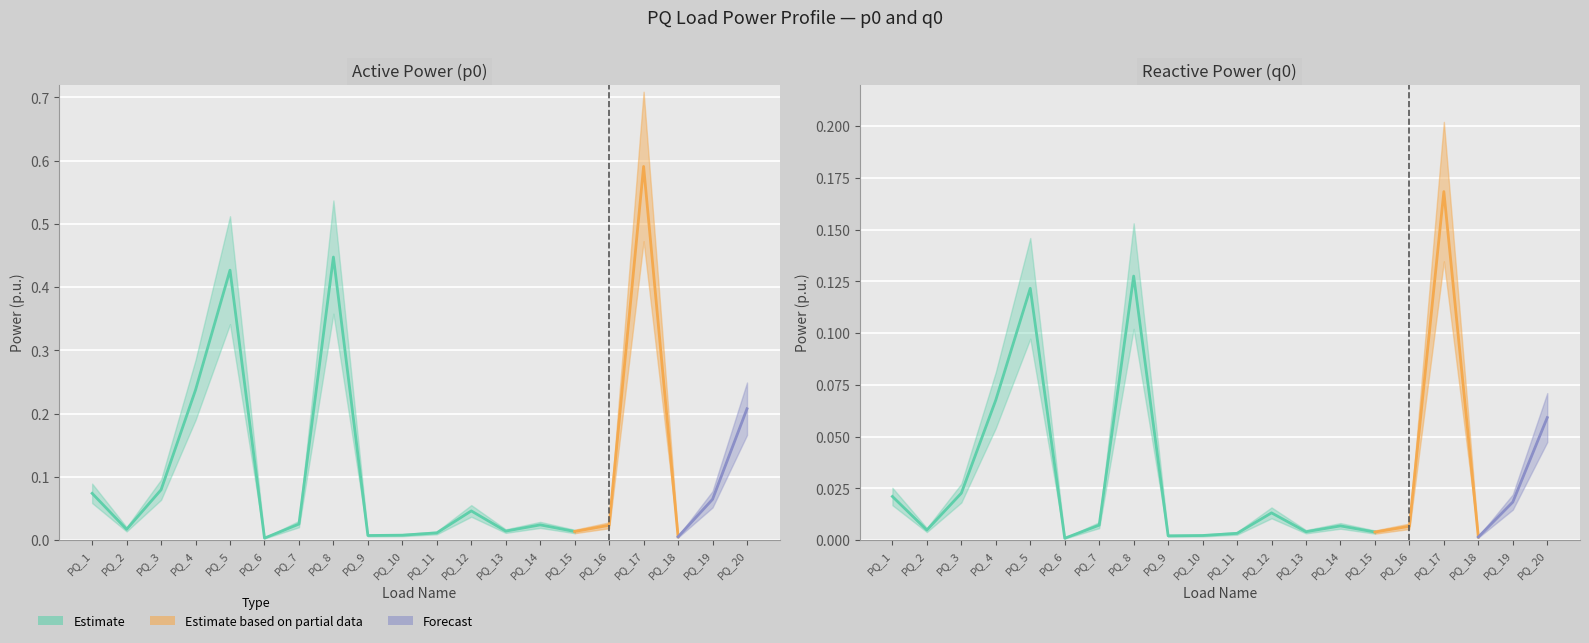

In p0, how many points are higher than both neighbors (excluding endpoints)?

5